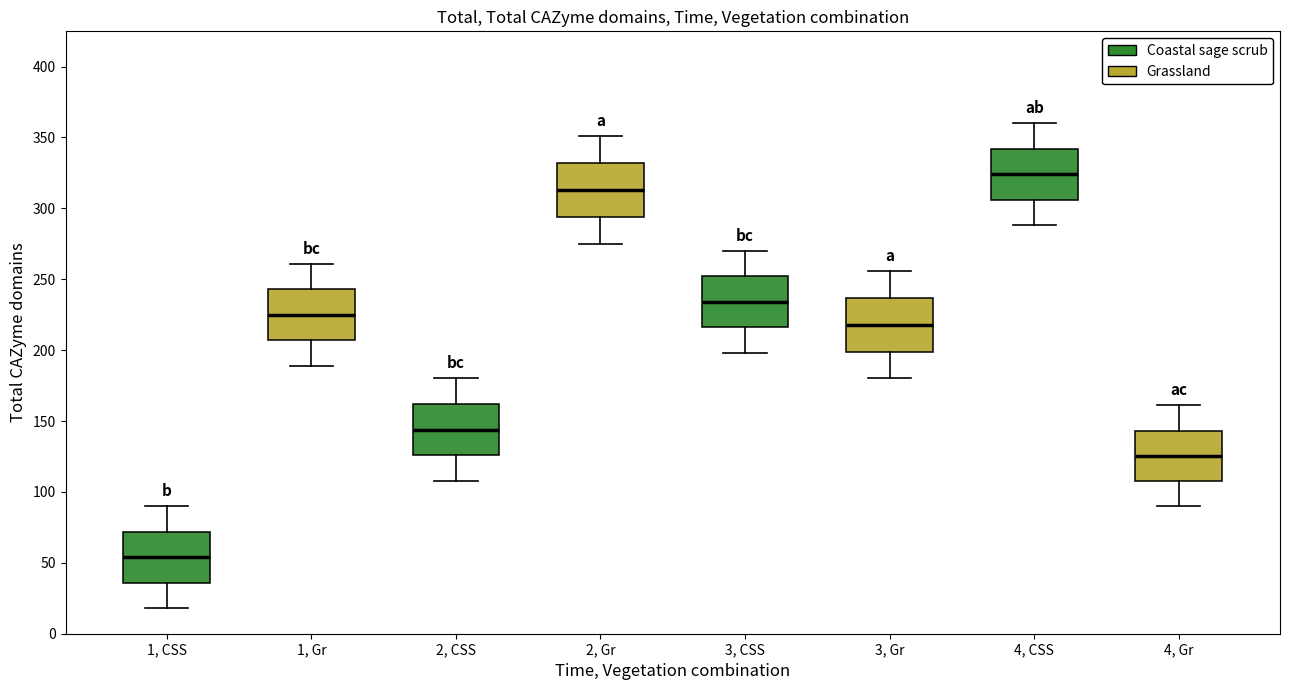

Reading left to right, read every box against the y-axis: the position of its median line, the range the box covers, and the ends of its whiskers. The values are not printed on the chart, so give them approximately, as read against the axis.

1, CSS: median 55, box 35 to 70, whiskers 20 to 90
1, Gr: median 225, box 205 to 245, whiskers 190 to 260
2, CSS: median 145, box 125 to 160, whiskers 110 to 180
2, Gr: median 315, box 295 to 330, whiskers 275 to 350
3, CSS: median 235, box 215 to 250, whiskers 200 to 270
3, Gr: median 220, box 200 to 235, whiskers 180 to 255
4, CSS: median 325, box 305 to 340, whiskers 290 to 360
4, Gr: median 125, box 110 to 145, whiskers 90 to 160